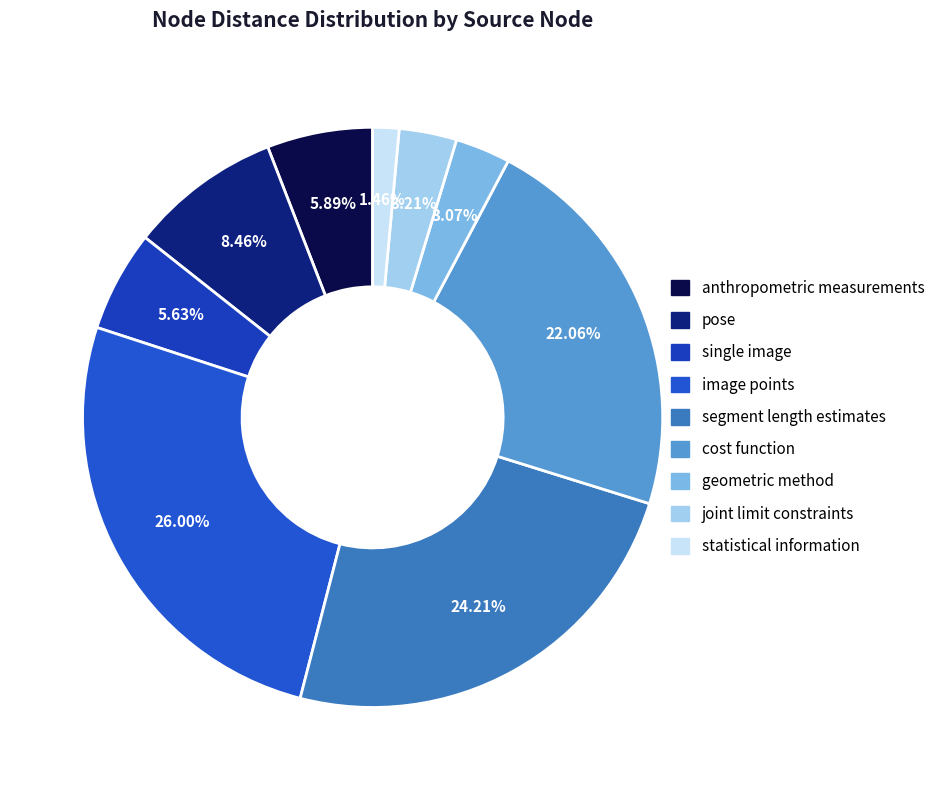

To the nearest percent, what is the combined percentage of single image and geometric method?

9%